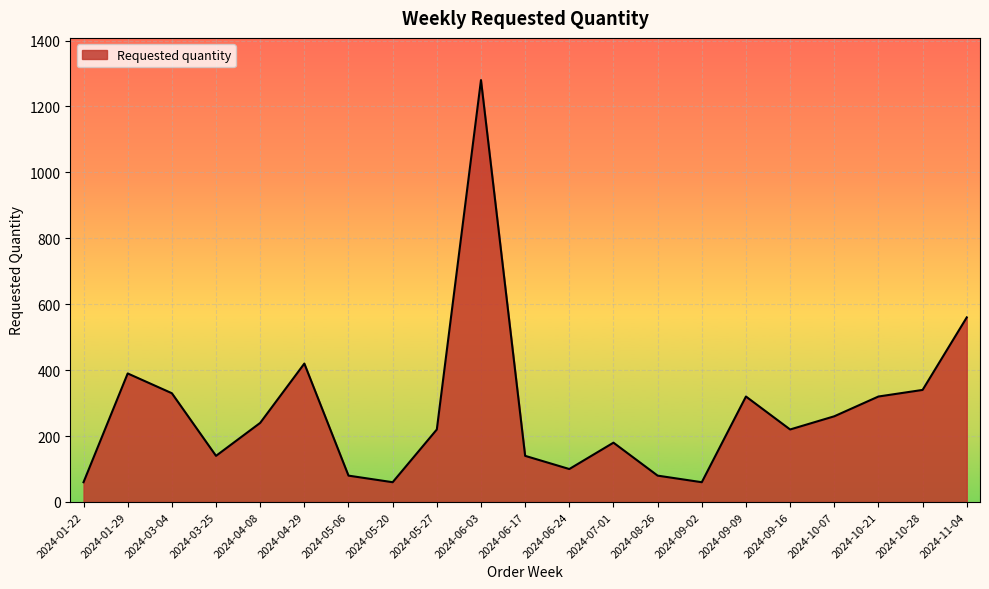

What is the change in value from 2024-03-04 to 2024-03-25?

-190